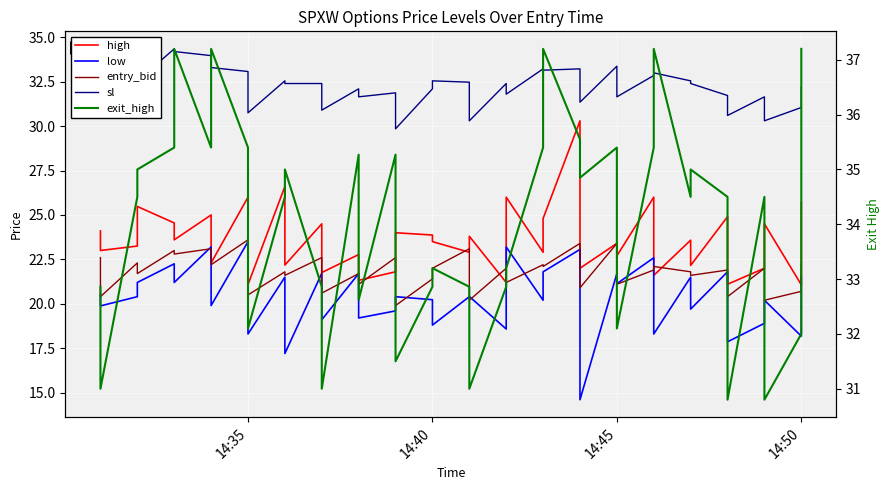

How many data points in exit_high are above 34?

23